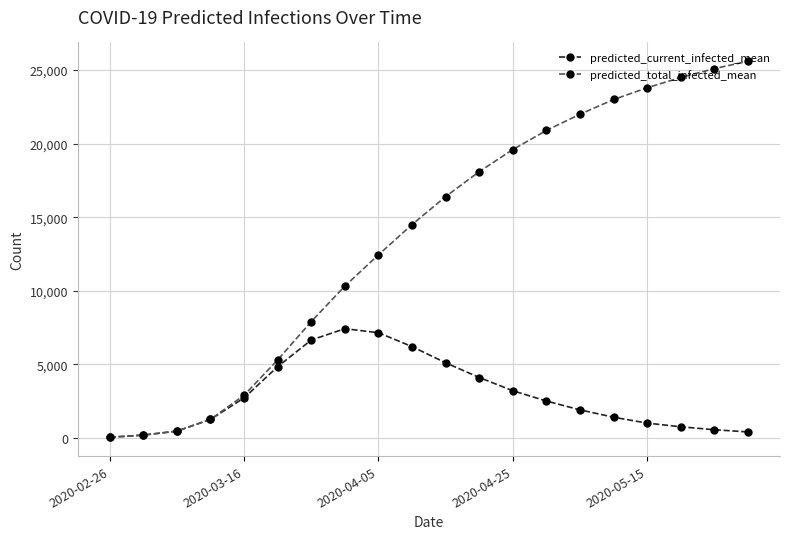

What is the greatest value displayed?

25600